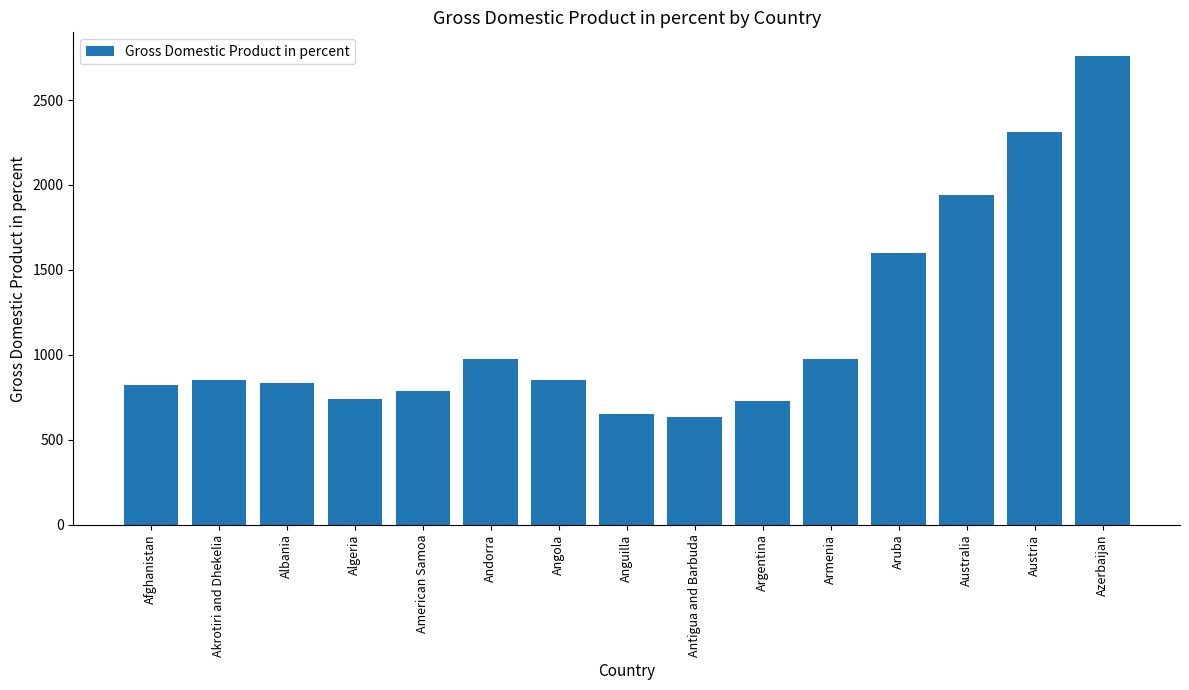

The value at Algeria is 740.0. True or false?

True